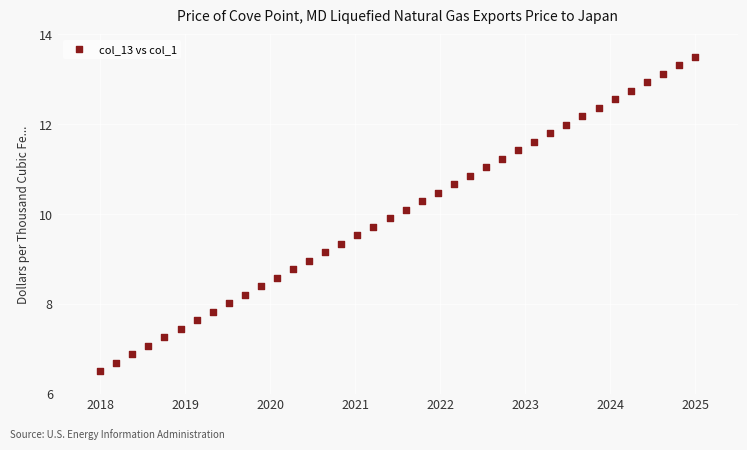

What is the range of Y values (max minus min)?

7.0